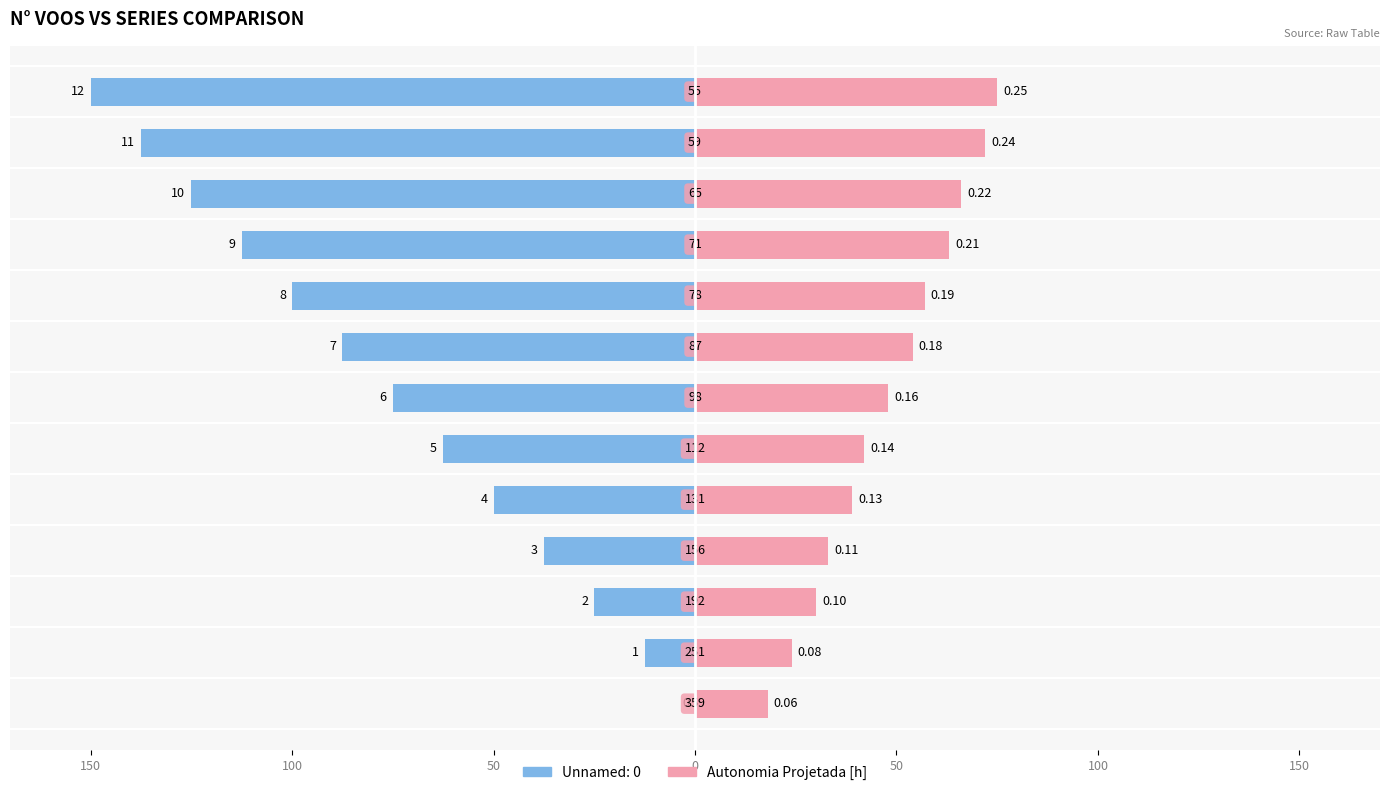

How many bars are there in total?

26